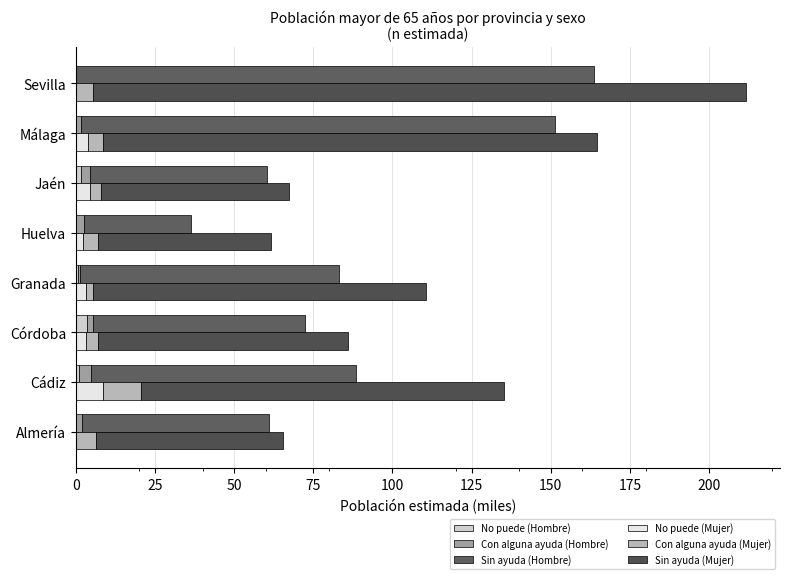

Does the chart contain any negative values?

No